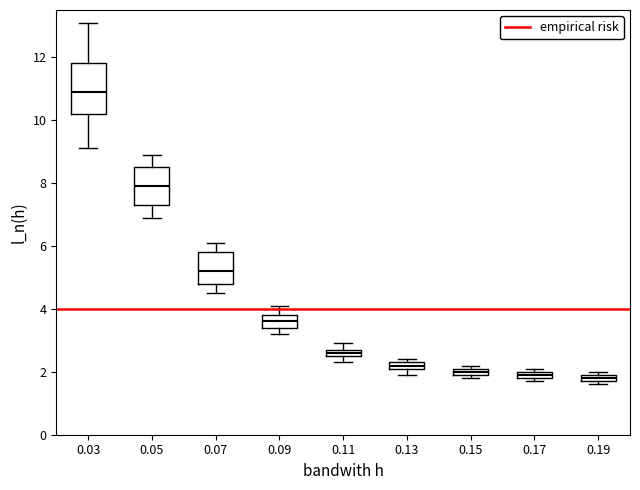

Where is the lower edge of the box at x = 0.09 on the y-axis? The values are not printed on the chart, so give them approximately, as read against the axis.

3.4